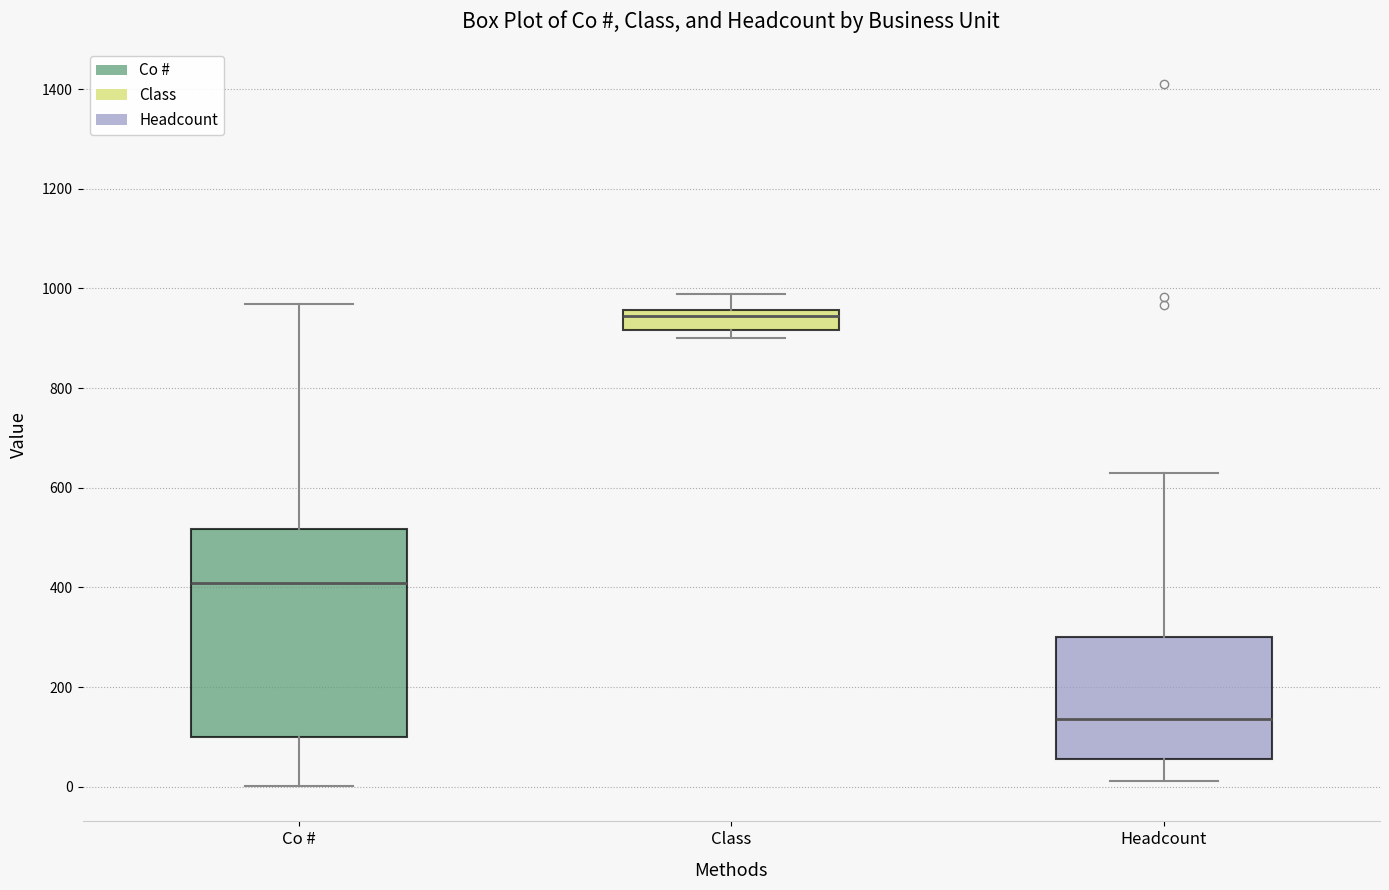

Where does the median line of the box for Class sit on the y-axis? The values are not printed on the chart, so give them approximately, as read against the axis.

940